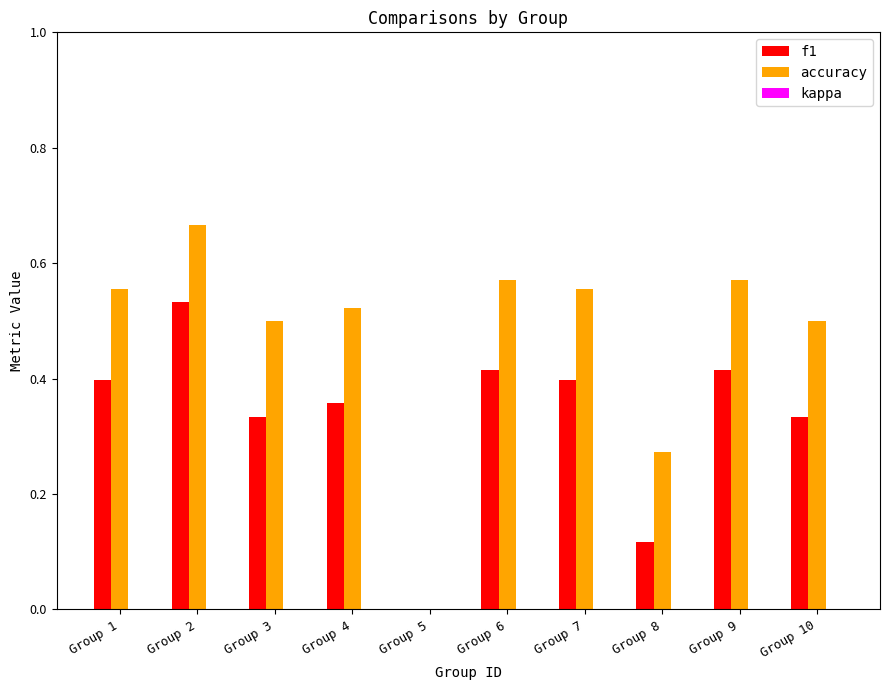

Between Group 5 and Group 6, which series saw the biggest shift?

accuracy